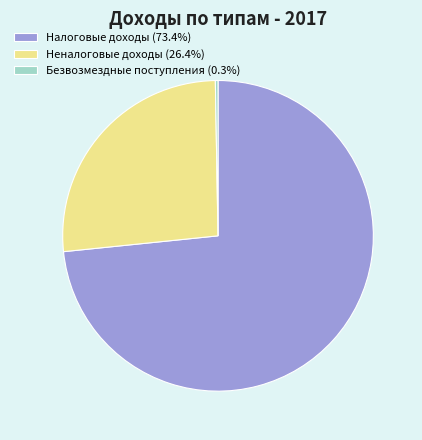

Is there a majority slice in this chart?

Yes